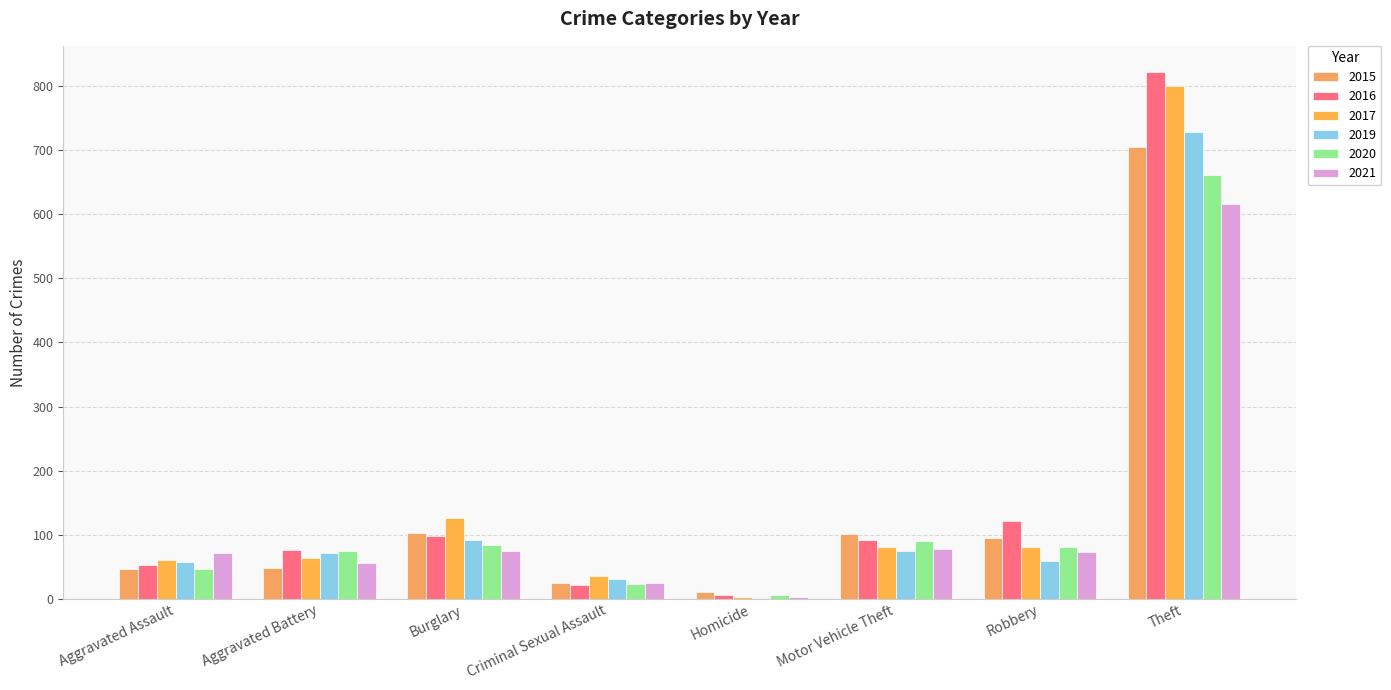

Read the 2017 value at Criminal Sexual Assault.

35